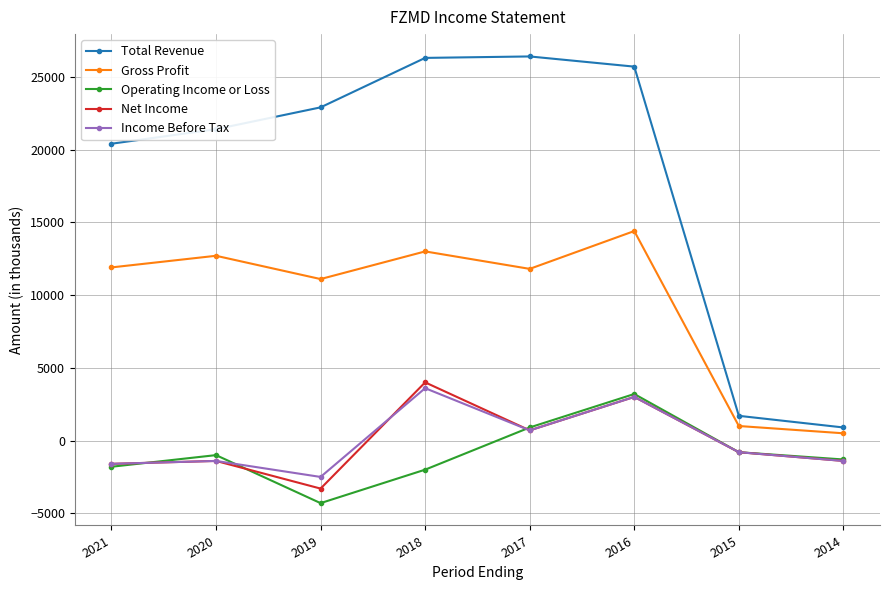

Which series changed the most between 2018 and 2014?

Total Revenue